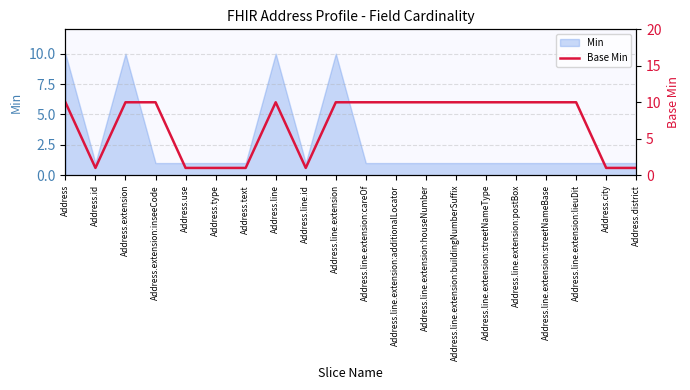

What is the label of the 4th point from the left?

Address.extension:inseeCode